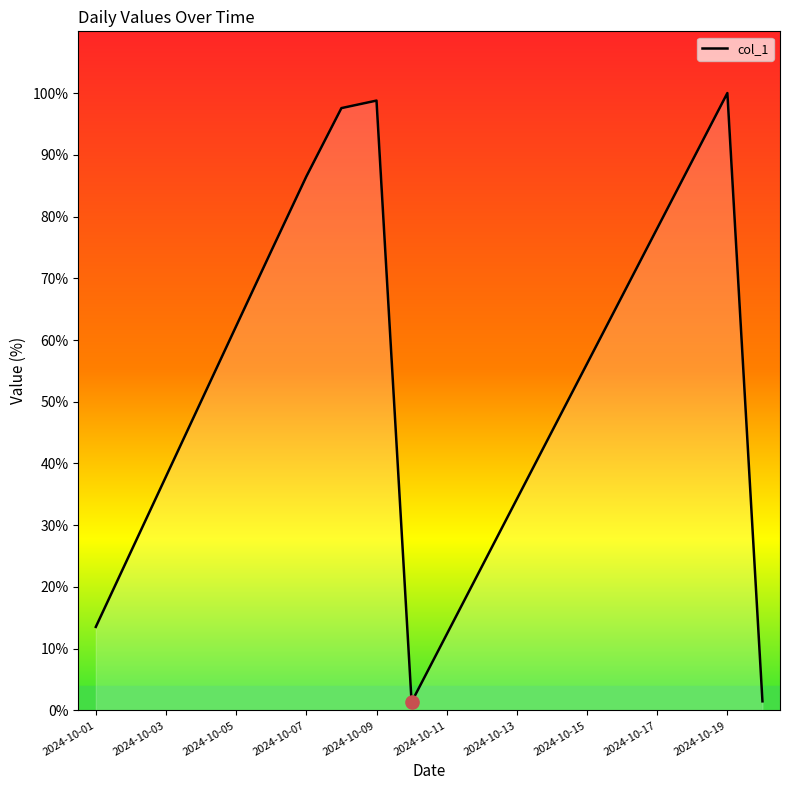

What is the maximum value shown in the chart?

100.0